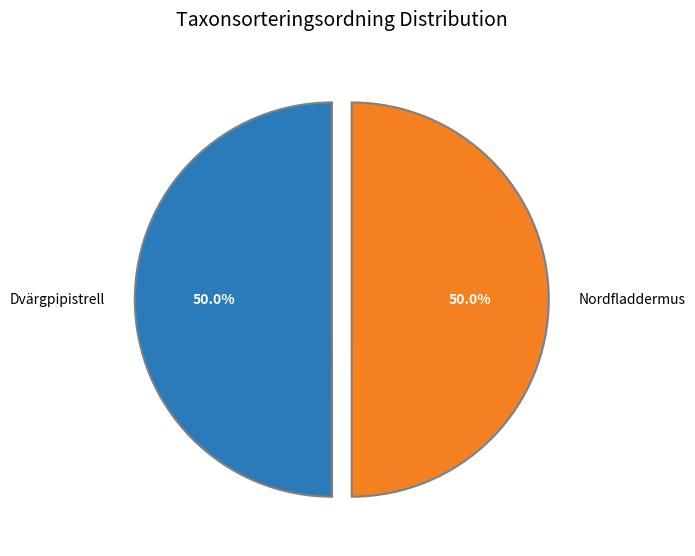

What is the ratio of the value at Dvärgpipistrell to the value at Nordfladdermus?

1.0